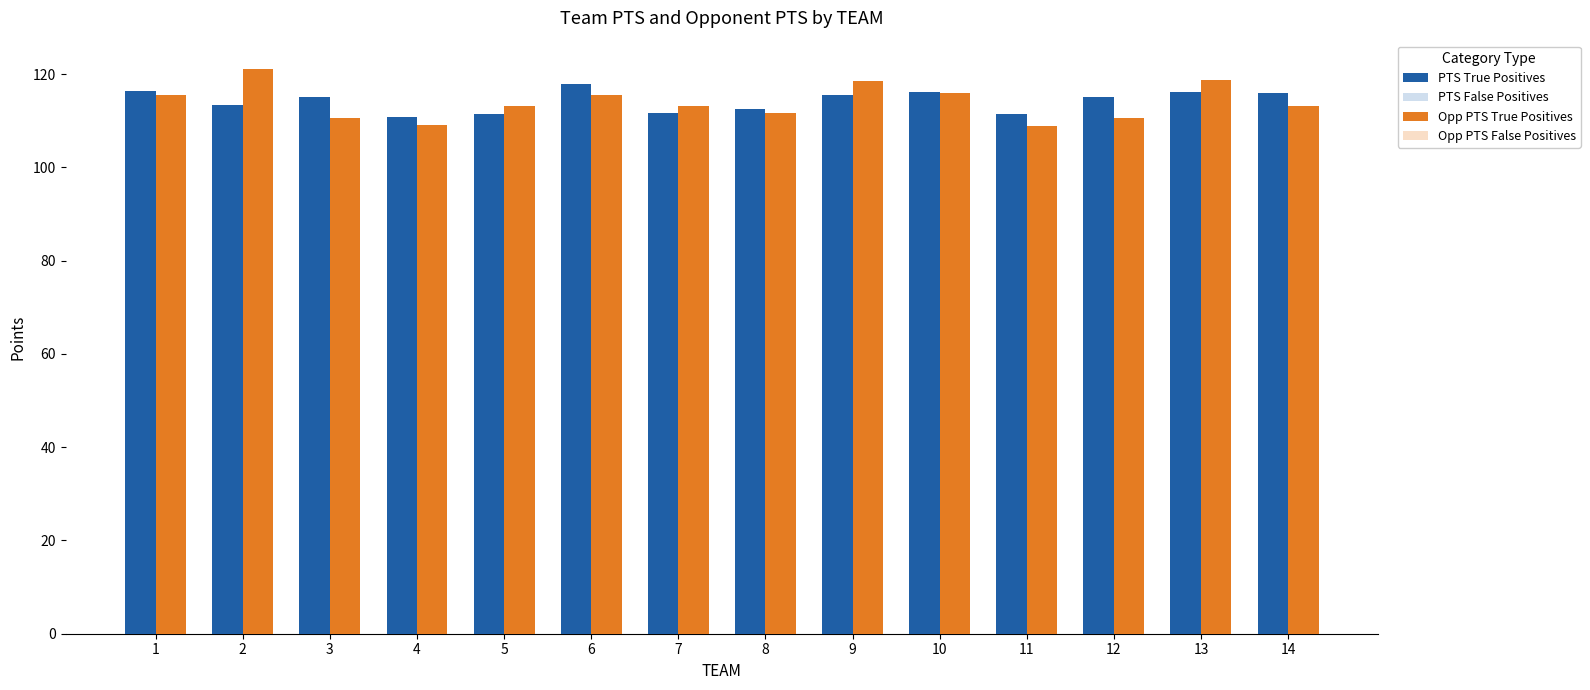

What is the spread (max minus min) of values at 5?

1.8